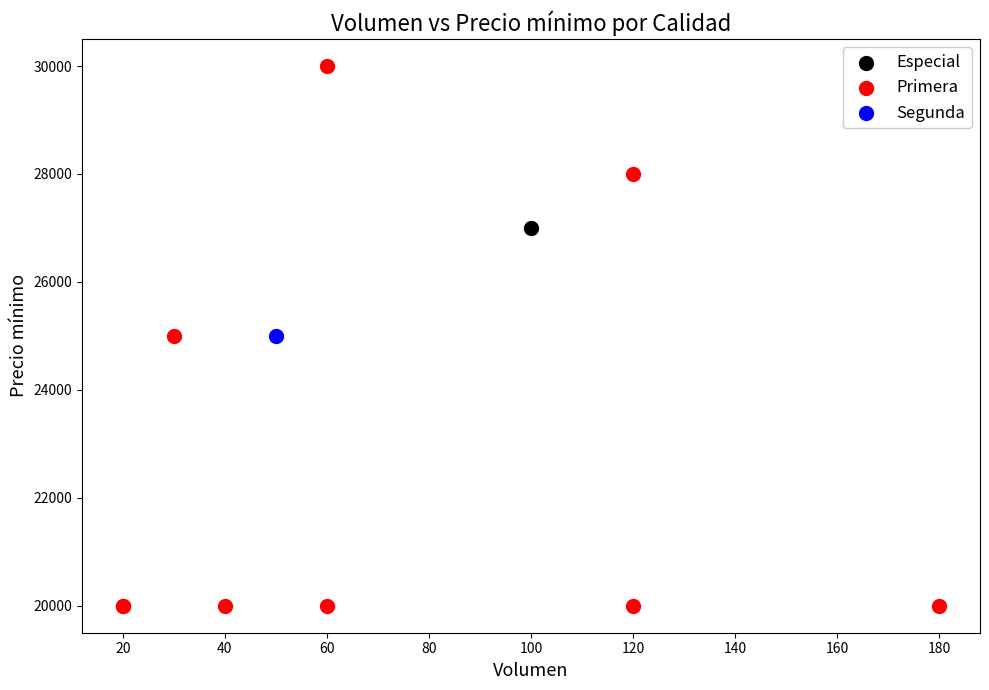

What are all the series names shown in the legend?

Especial, Primera, Segunda